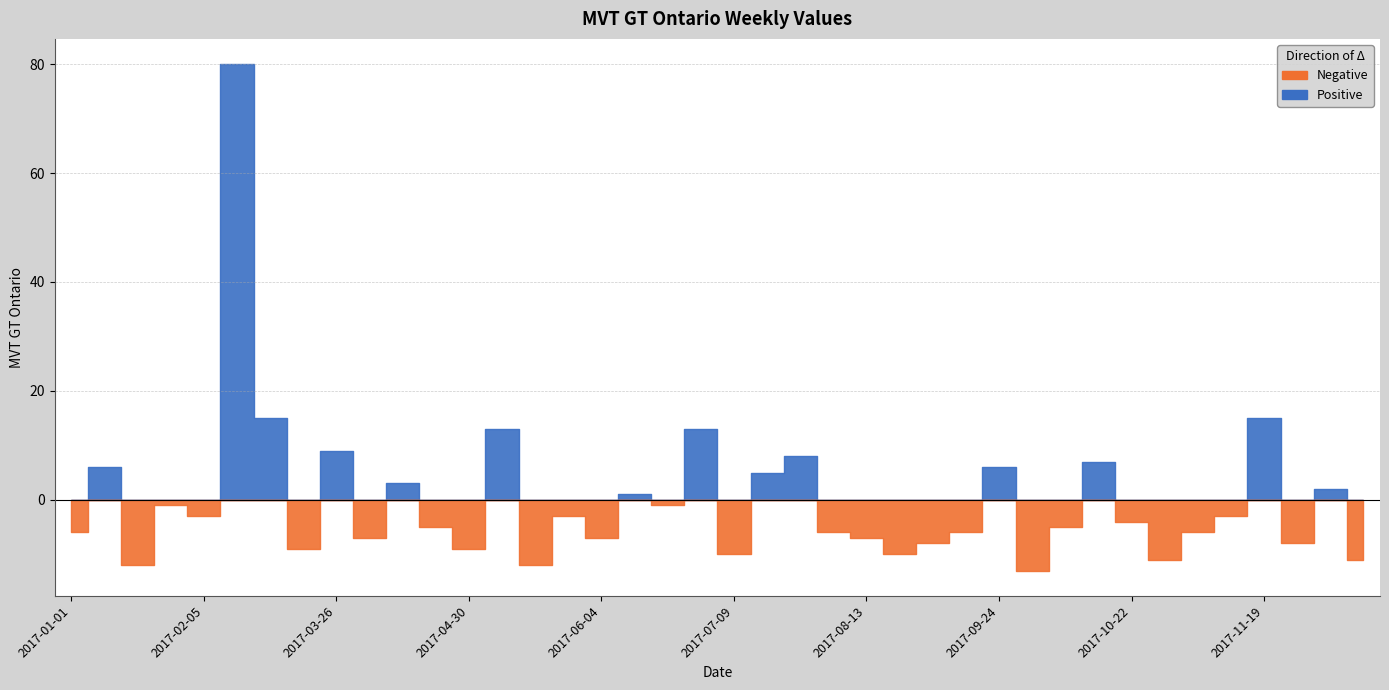

What is the change in value from 2017-05-07 to 2017-09-24?

-7